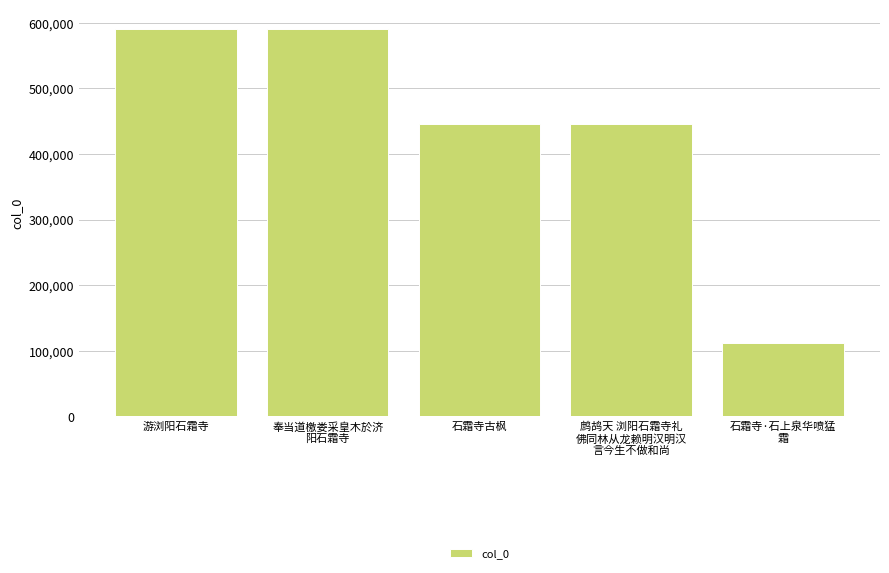

What is the difference between the values at 游浏阳石霜寺 and 石霜寺古枫?

144818